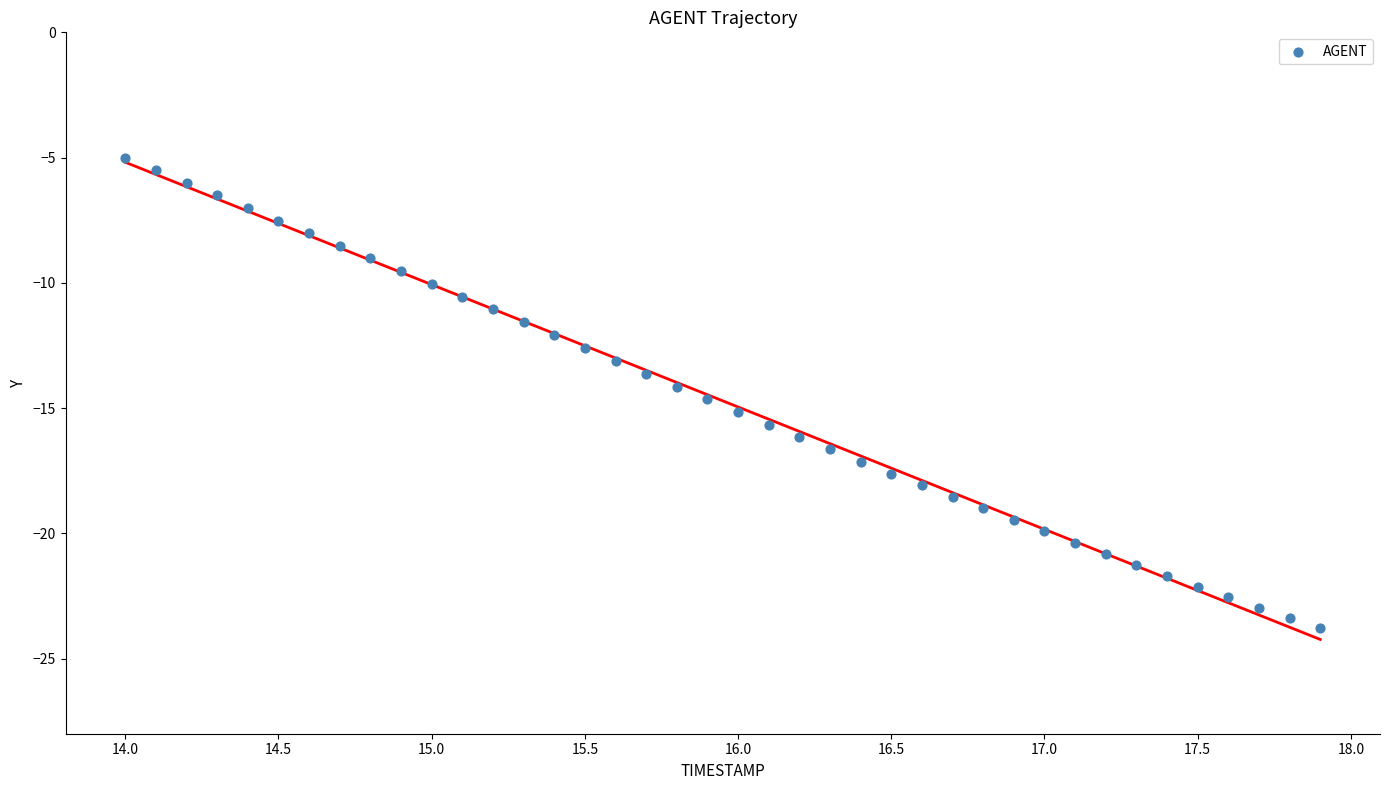

What is the range of X values (max minus min)?

3.9